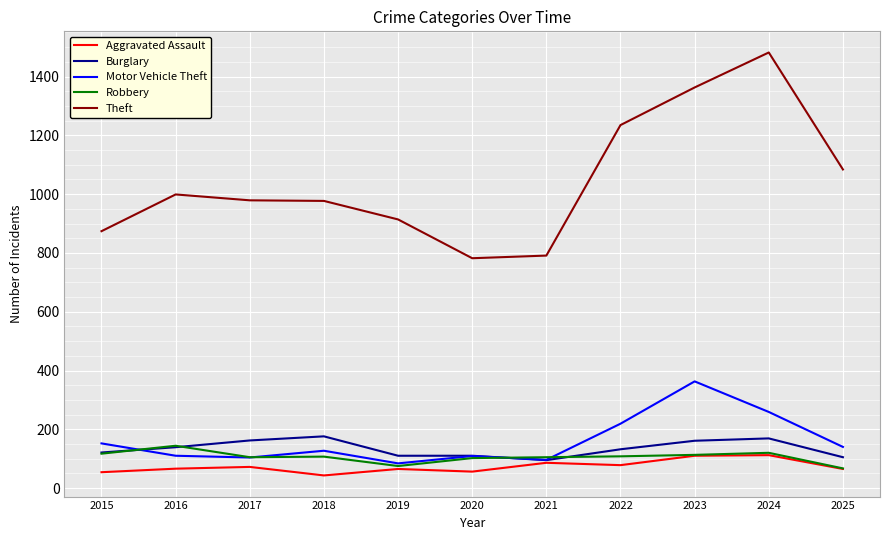

Which series has the largest total across all categories?

Theft